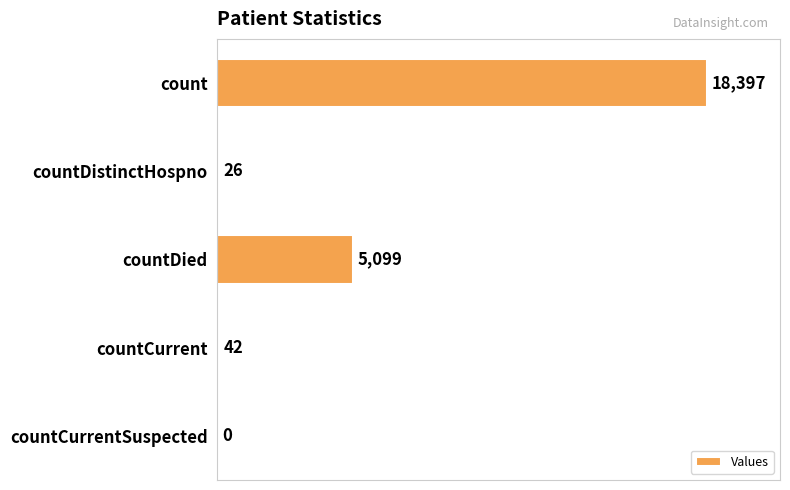

What is the maximum value shown in the chart?

18397